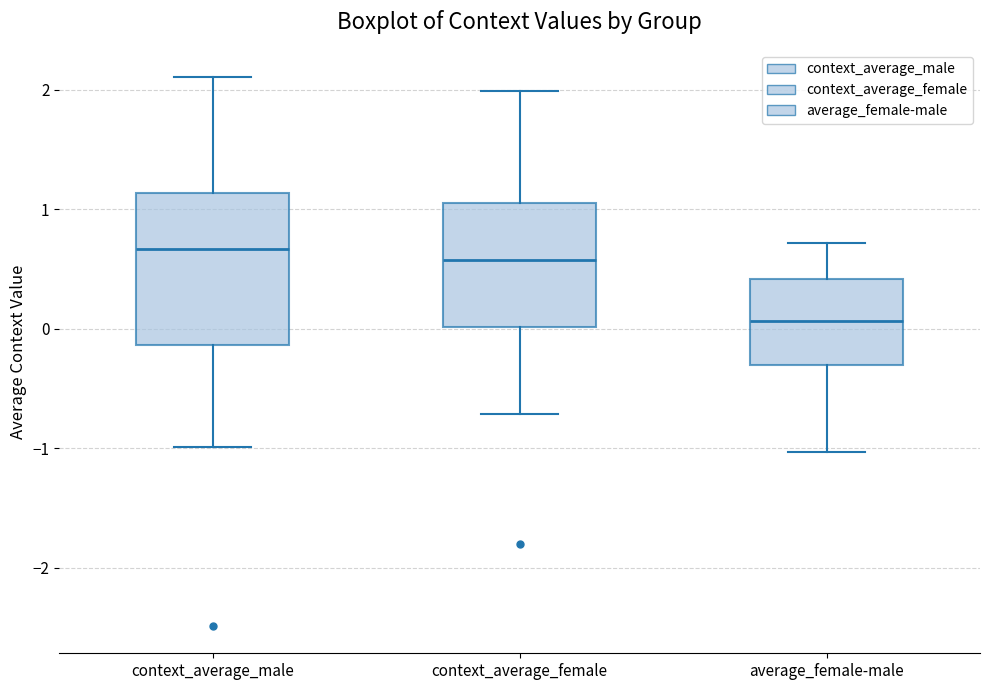

Where does the upper whisker of the box for context_average_female end on the y-axis? The values are not printed on the chart, so give them approximately, as read against the axis.

2.0